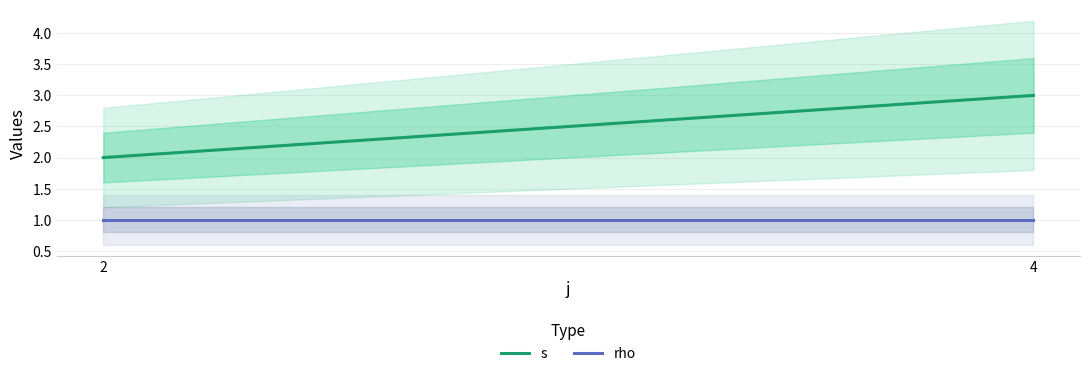

Rank the series by their maximum value, from highest to lowest.

s, rho